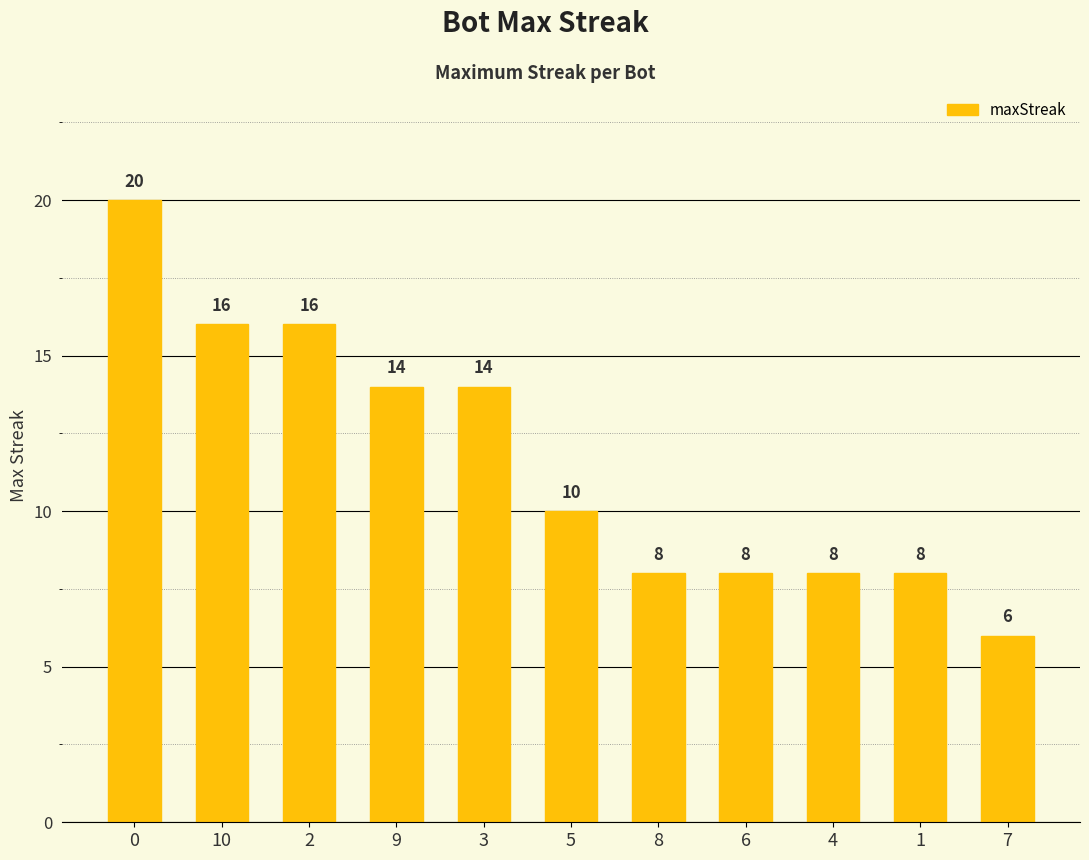

True or false: the data shows 7 at 10.

False